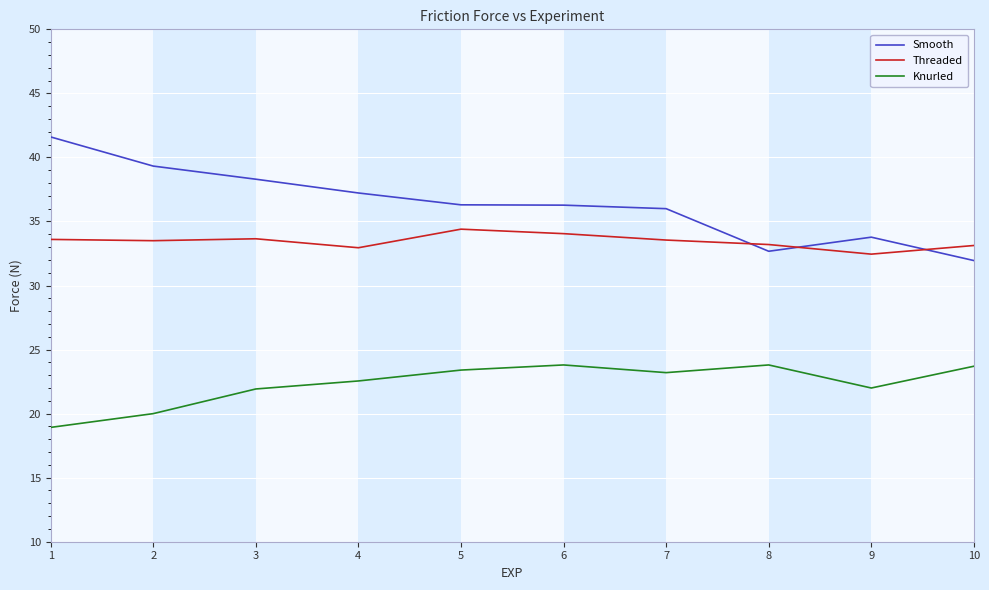

Which series has the largest total across all categories?

Smooth